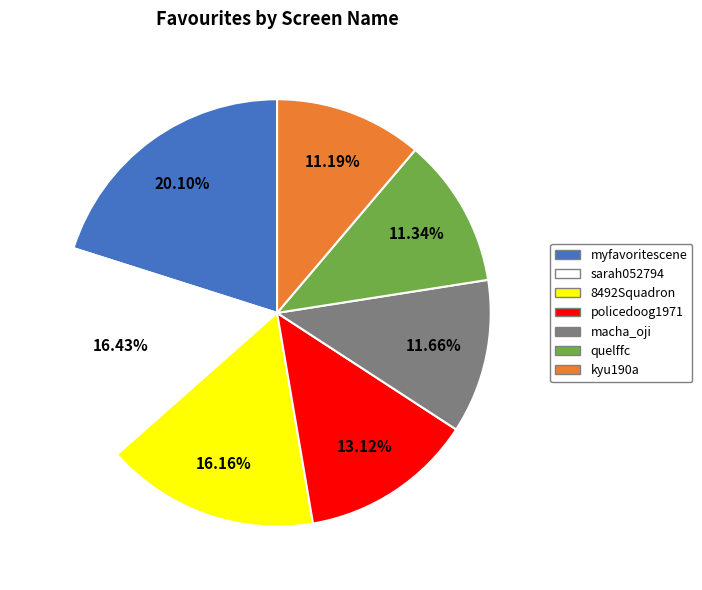

Does sarah052794 represent more than half of the total?

No